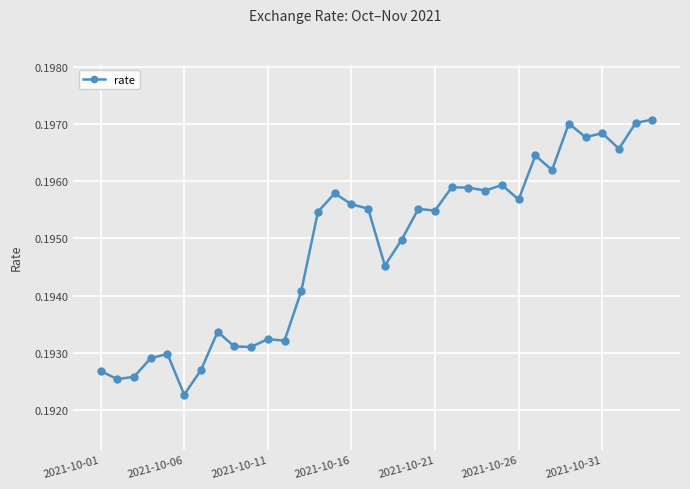

How many series are shown in this chart?

1